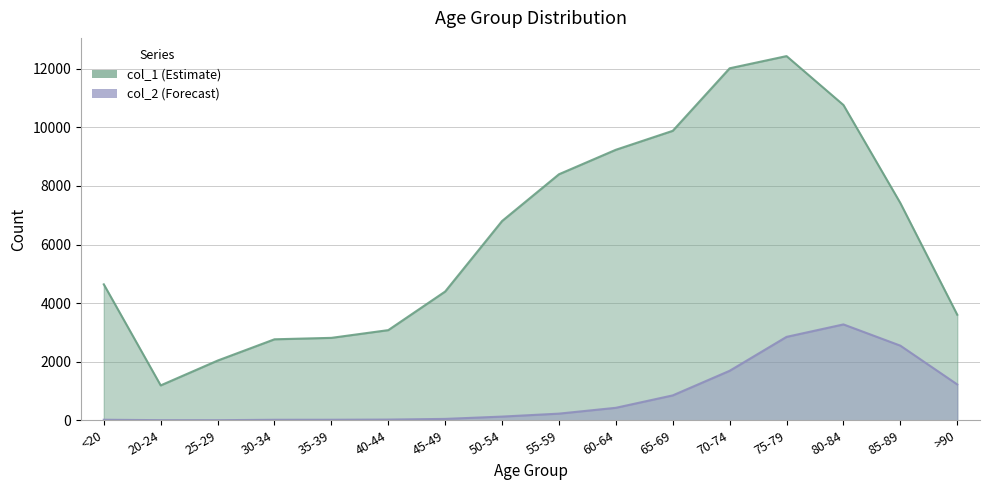

Which series has the largest range (max minus min)?

col_1